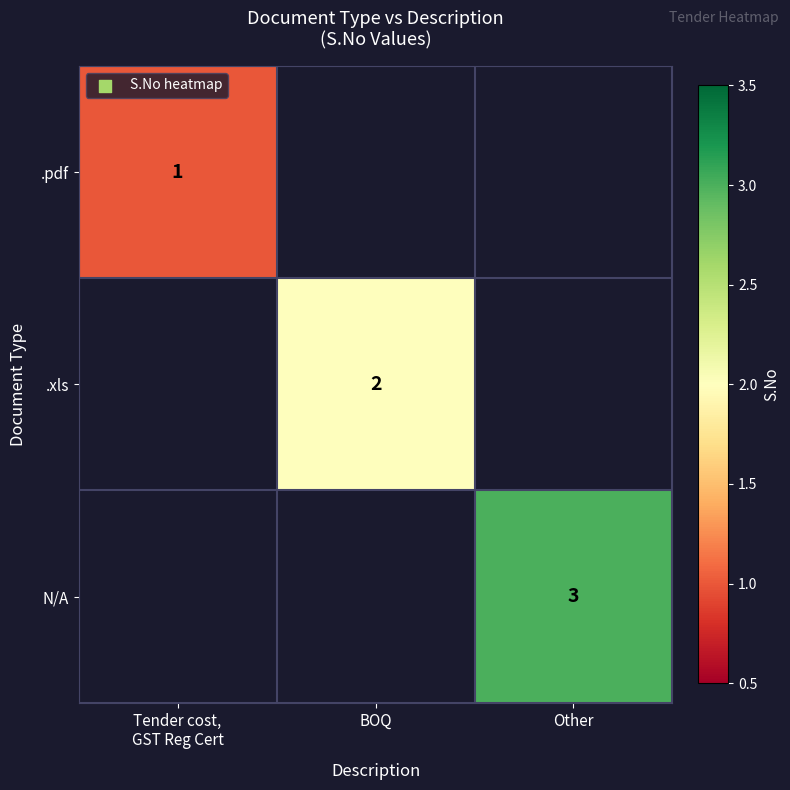

Between BOQ and Other, which is larger?

Other